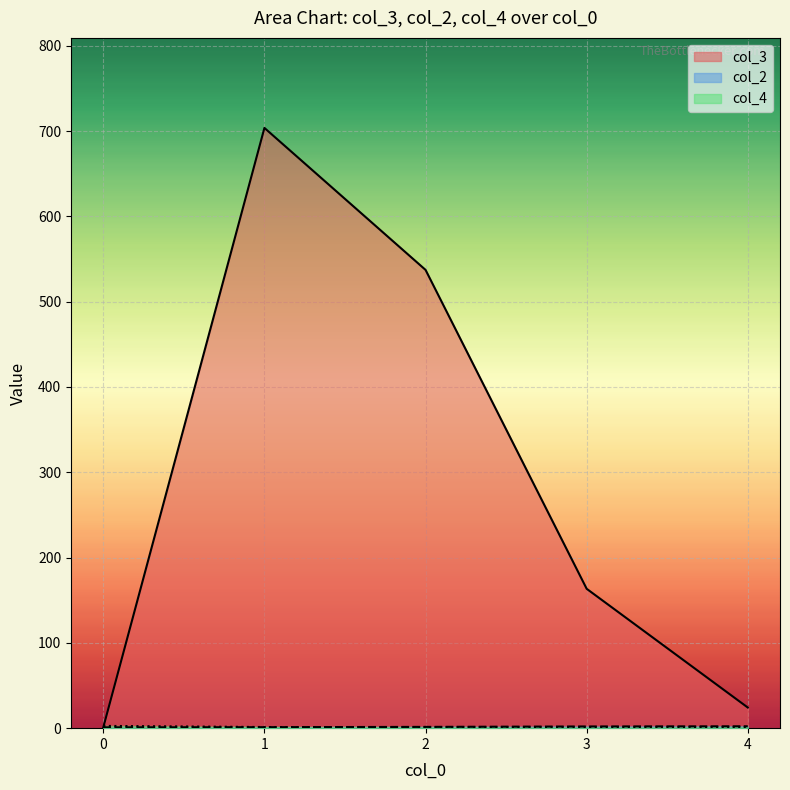

The value of col_3 at 2 is 271.9. True or false?

False